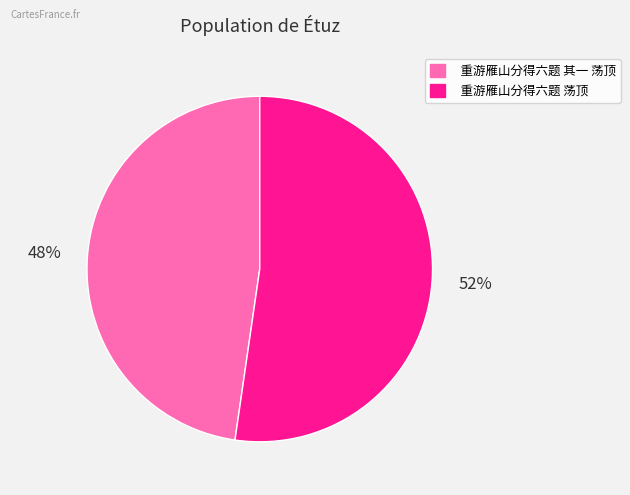

How many slices are in this pie chart?

2